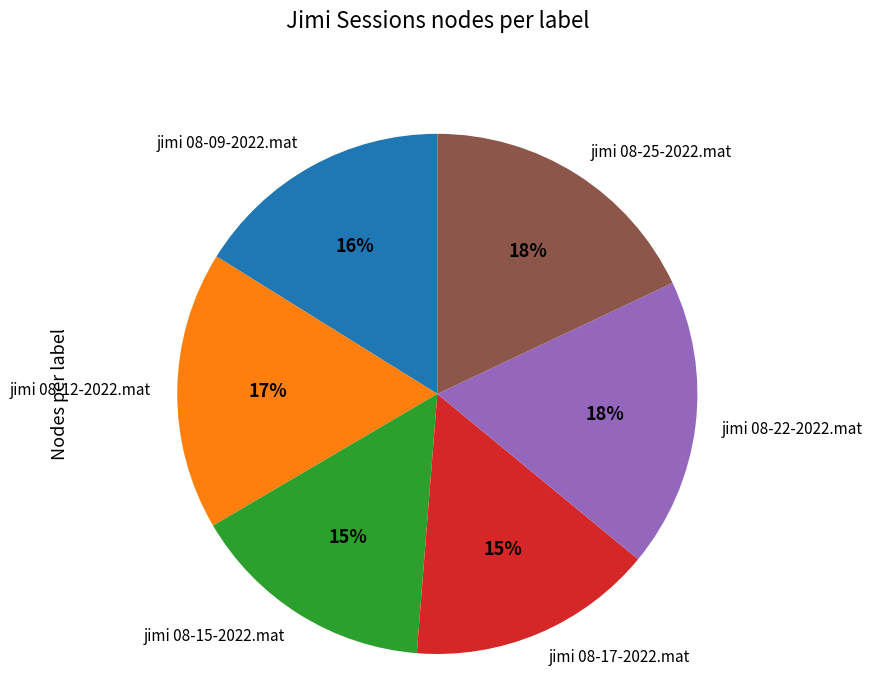

To the nearest percent, what is the difference between the largest and smallest slice percentages?

3%